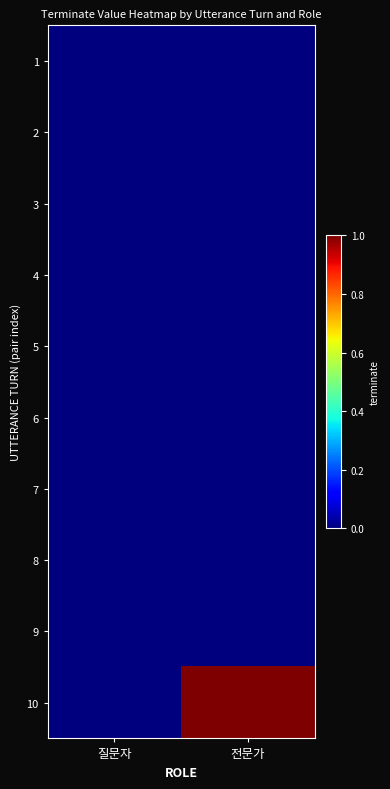

At how many categories does at least one series exceed 0?

1